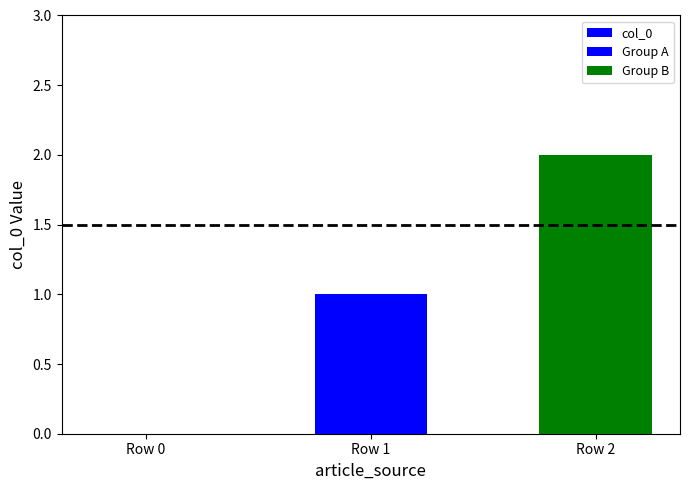

What is the sum of all values?

3